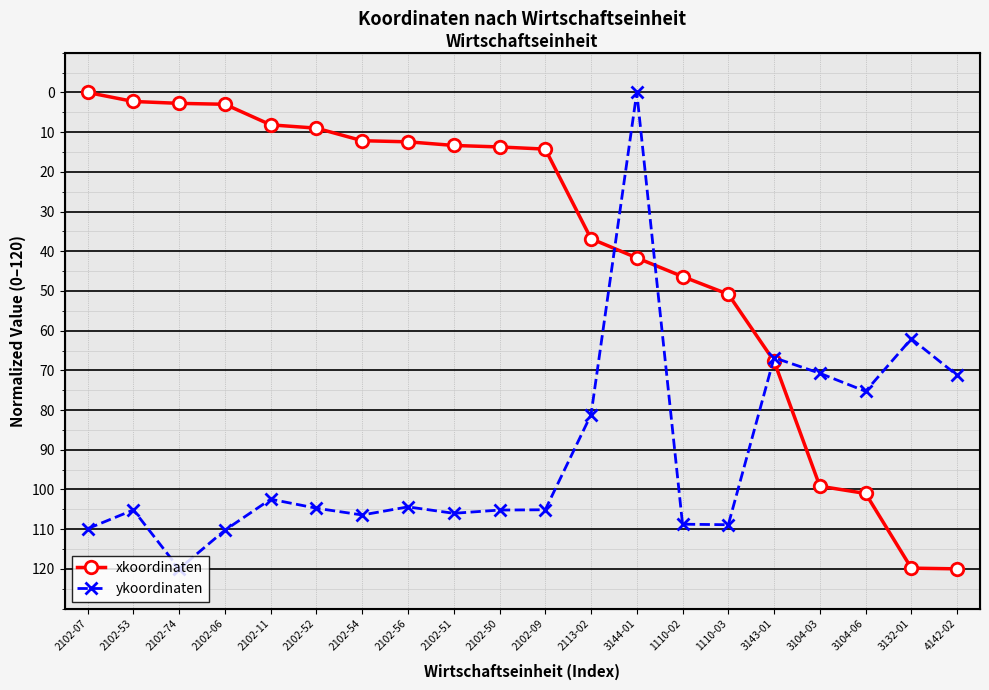

At which category does ykoordinaten reach its first local valley?

2102-53